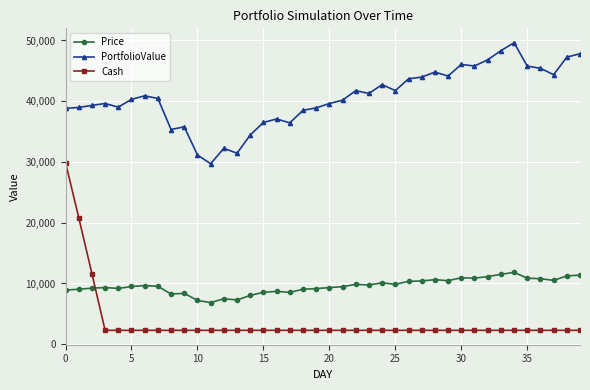

What is the sum of all Price values?

383301.5